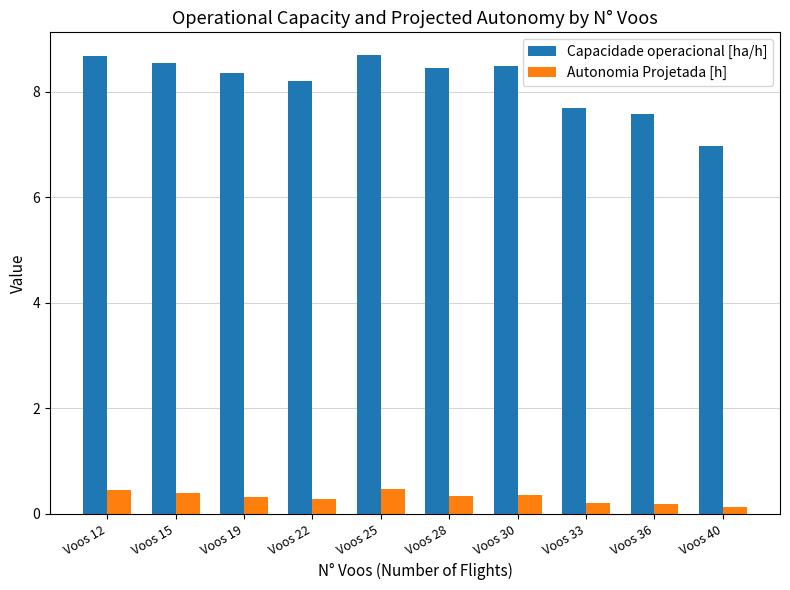

What is the approximate value of Capacidade operacional [ha/h] at Voos 22?

8.2